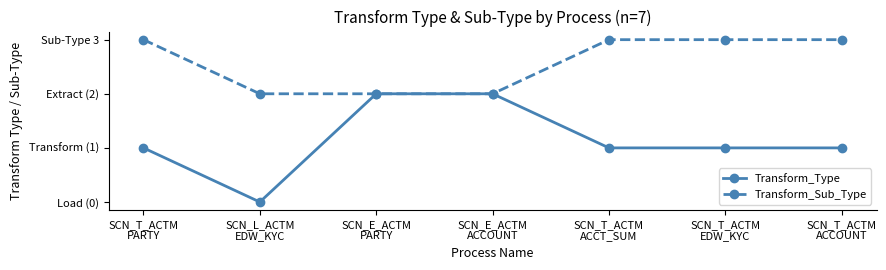

What is the difference between the maximum and minimum values in the Transform_Type series?

2